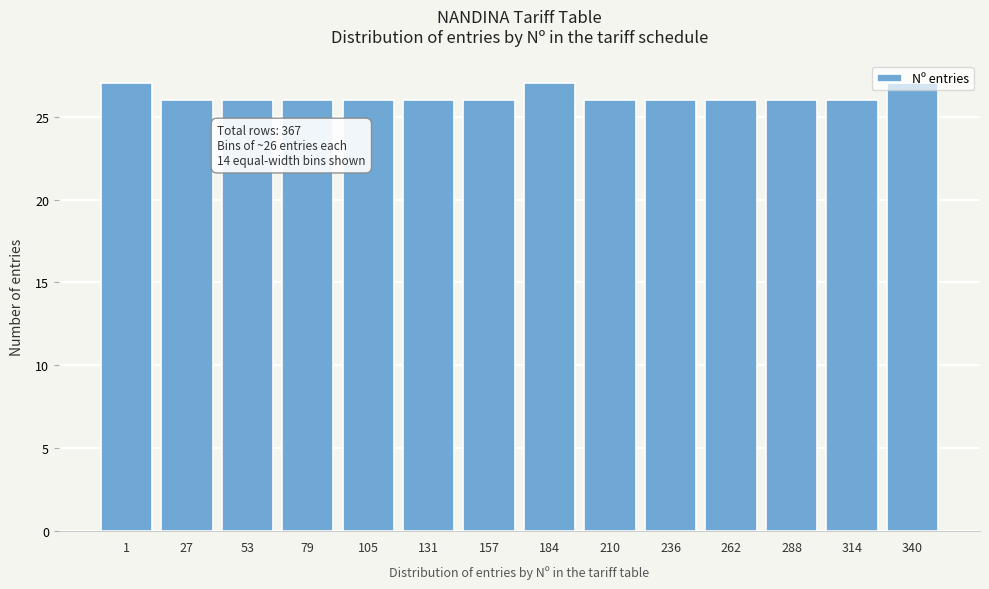

What is the average value?

26